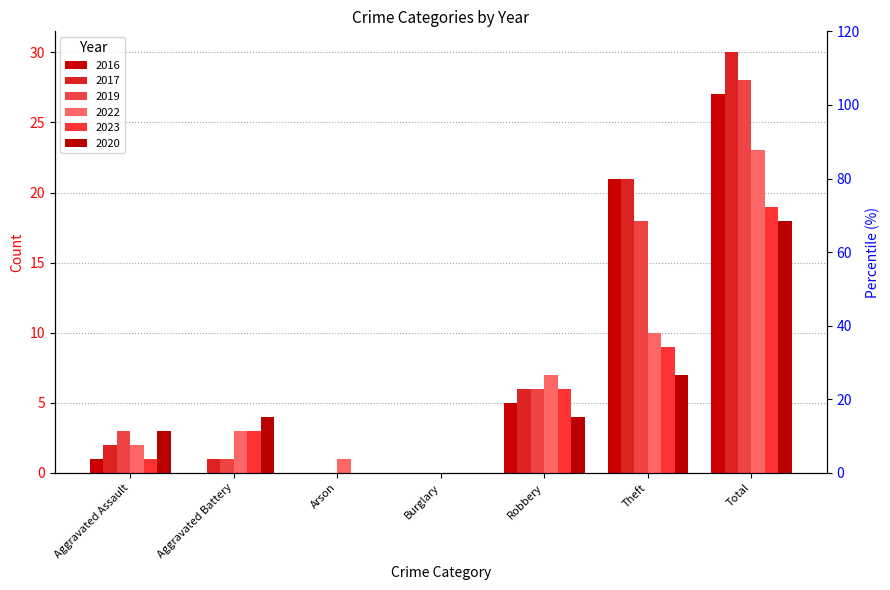

What position from the left is Aggravated Battery?

2